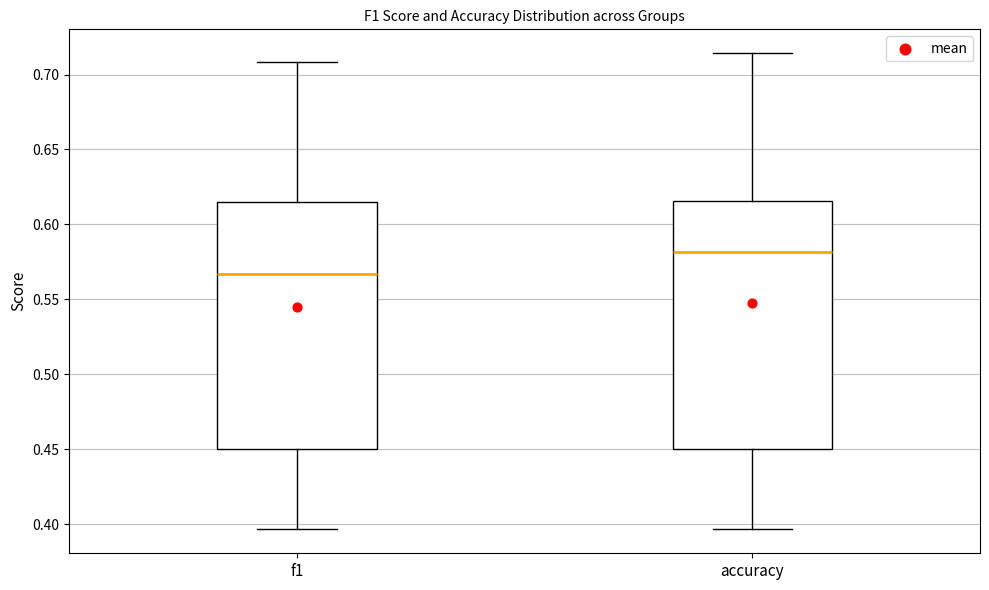

Which box's median line is the highest?

accuracy